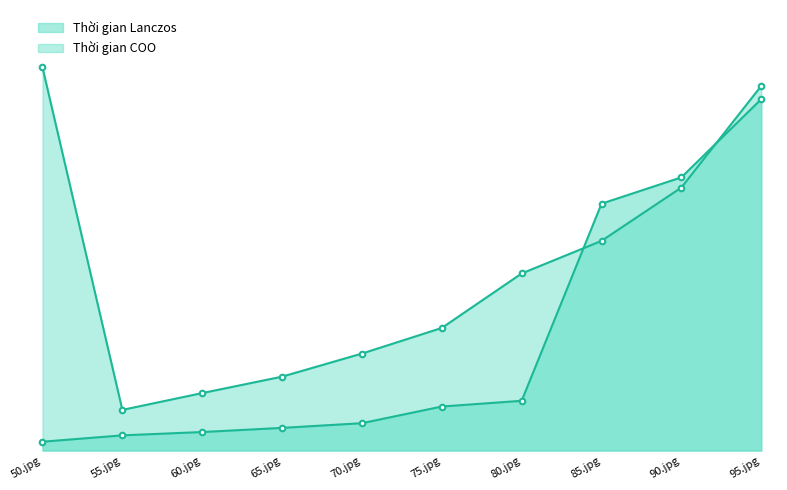

What is the maximum value for Thời gian COO?

1.4